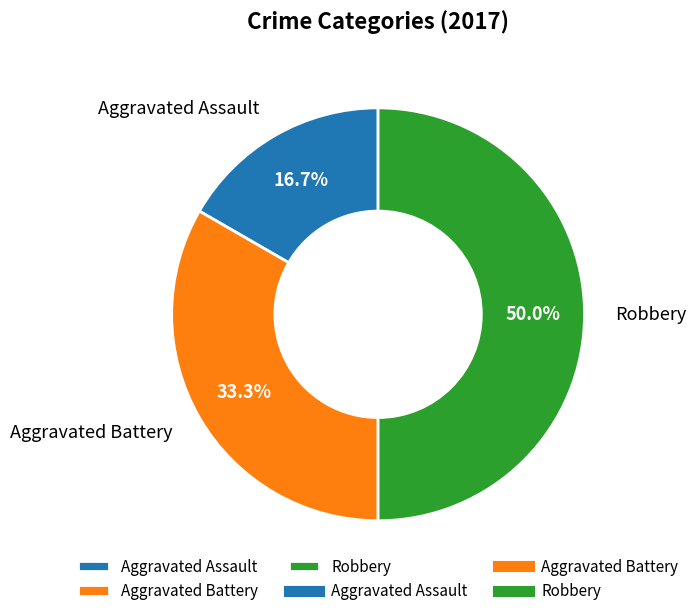

Rank the categories by value from highest to lowest.

Robbery, Aggravated Battery, Aggravated Assault